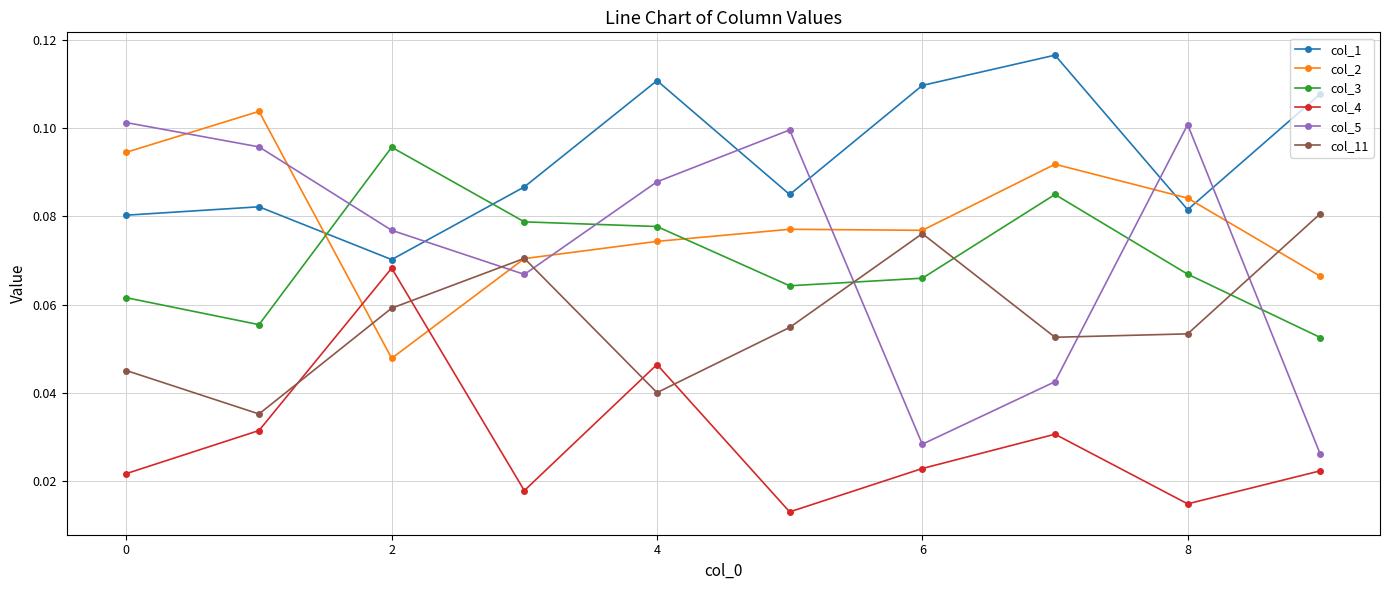

At how many categories does at least one series exceed 0?

10